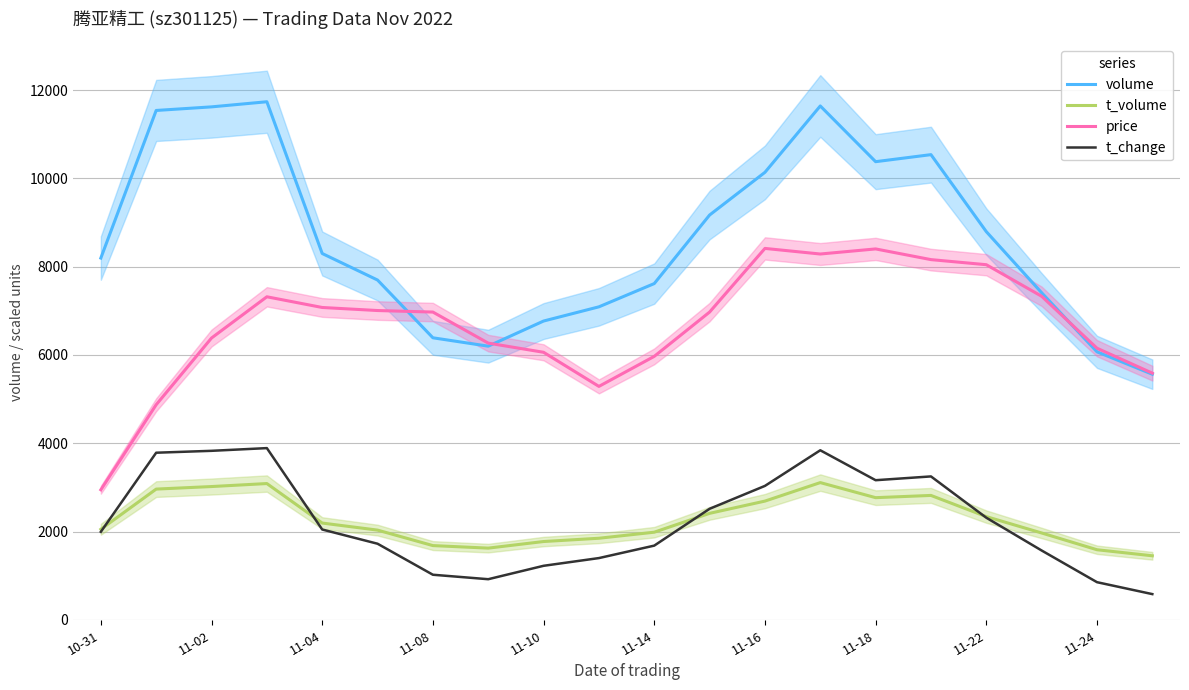

Where is volume nearest to the value 8650?

11-22